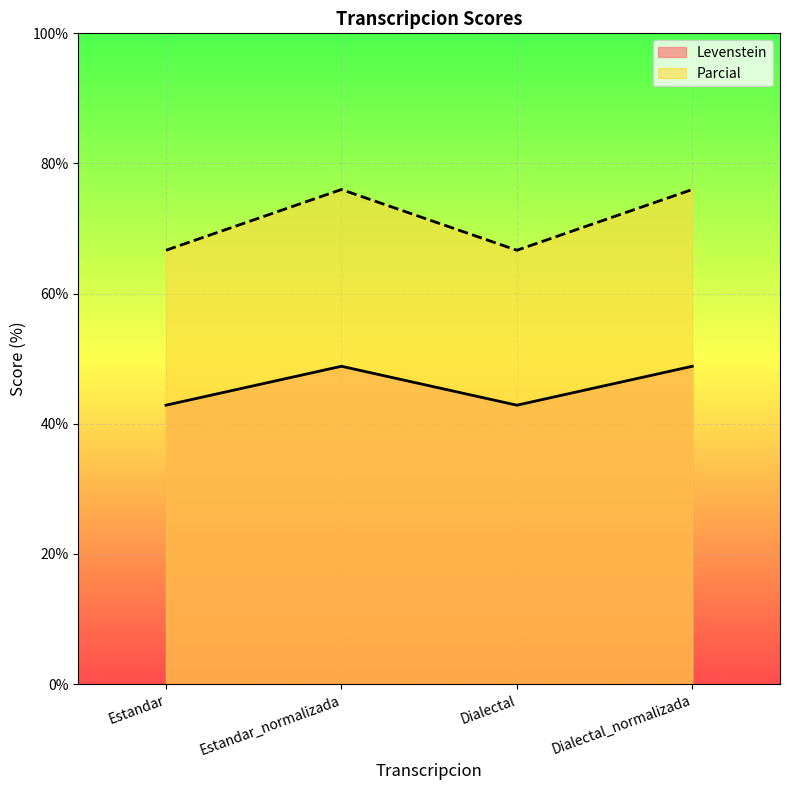

The value of Parcial at Estandar_normalizada is 37.5. True or false?

False